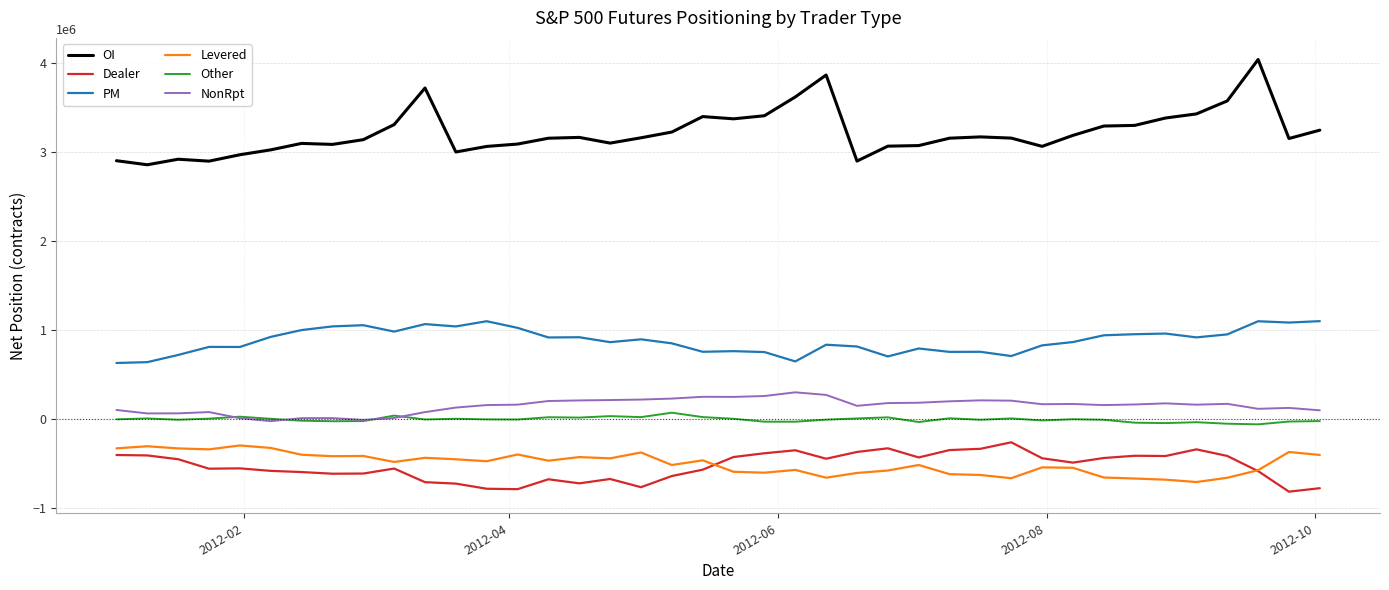

True or false: Other and OI cross at least once.

False